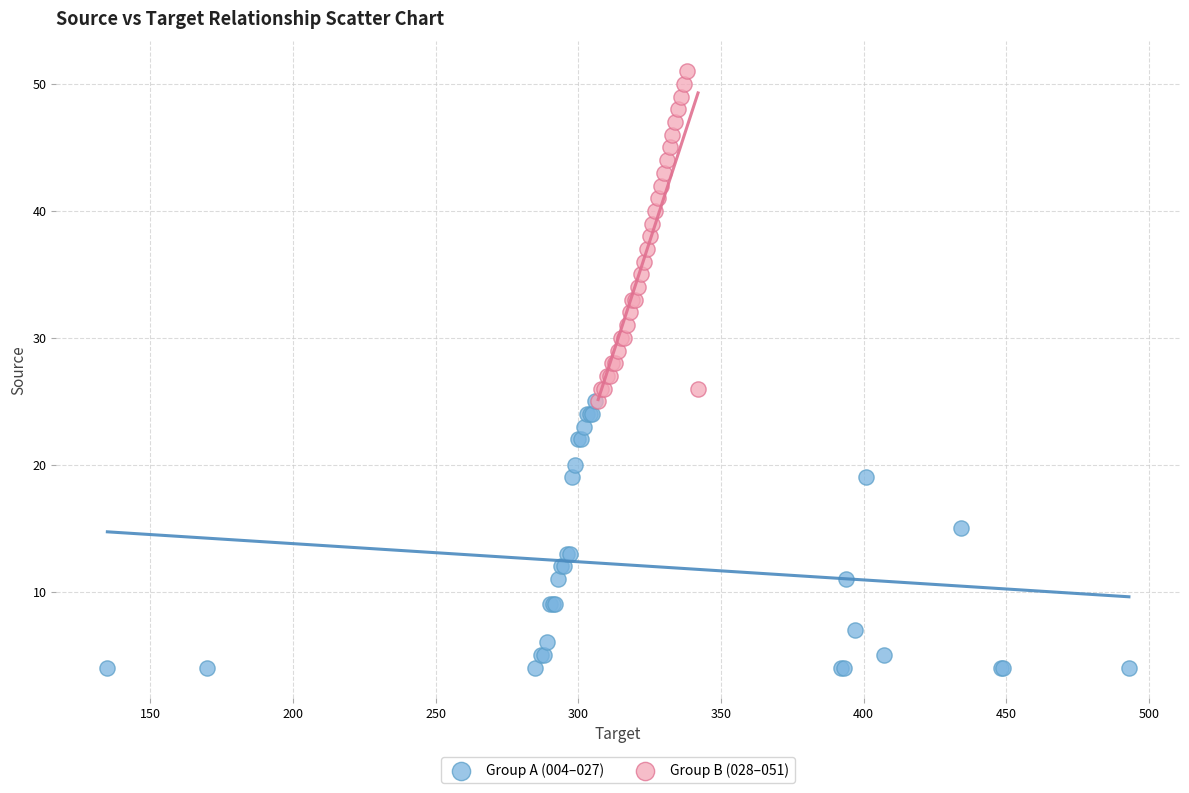

Which series reaches the minimum Y coordinate?

Group A (004–027)